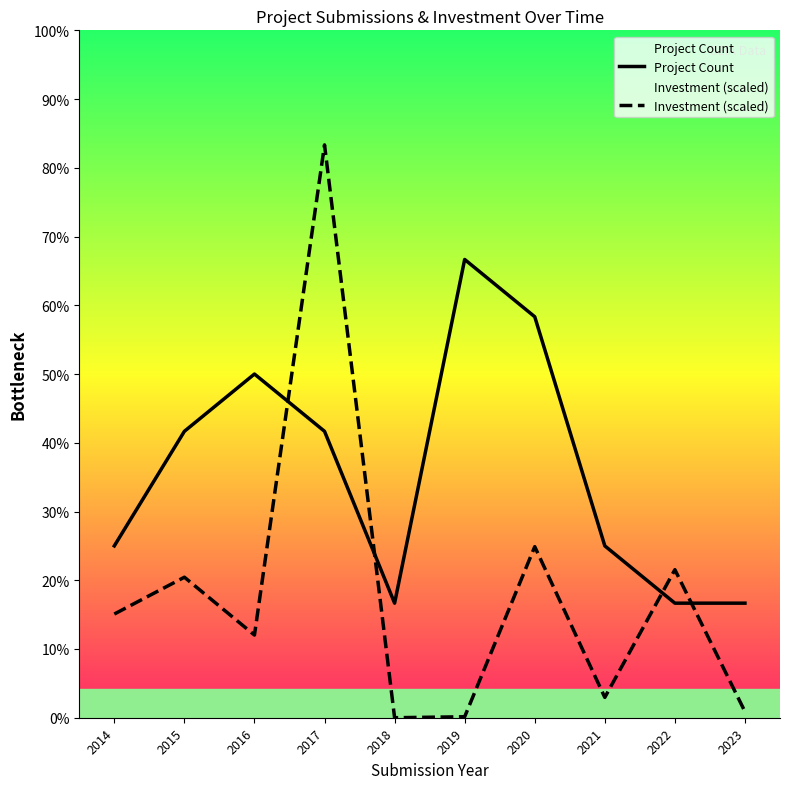

At how many categories does at least one series exceed 1?

10